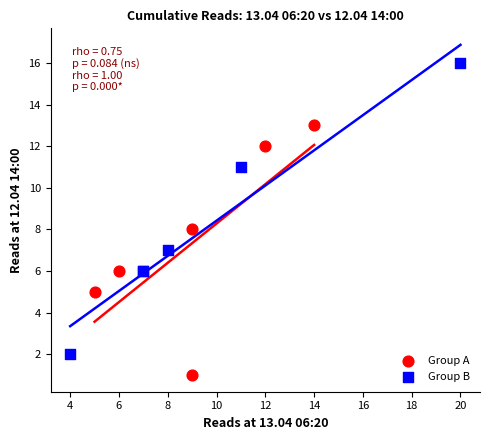

Which series reaches the minimum Y coordinate?

Group A